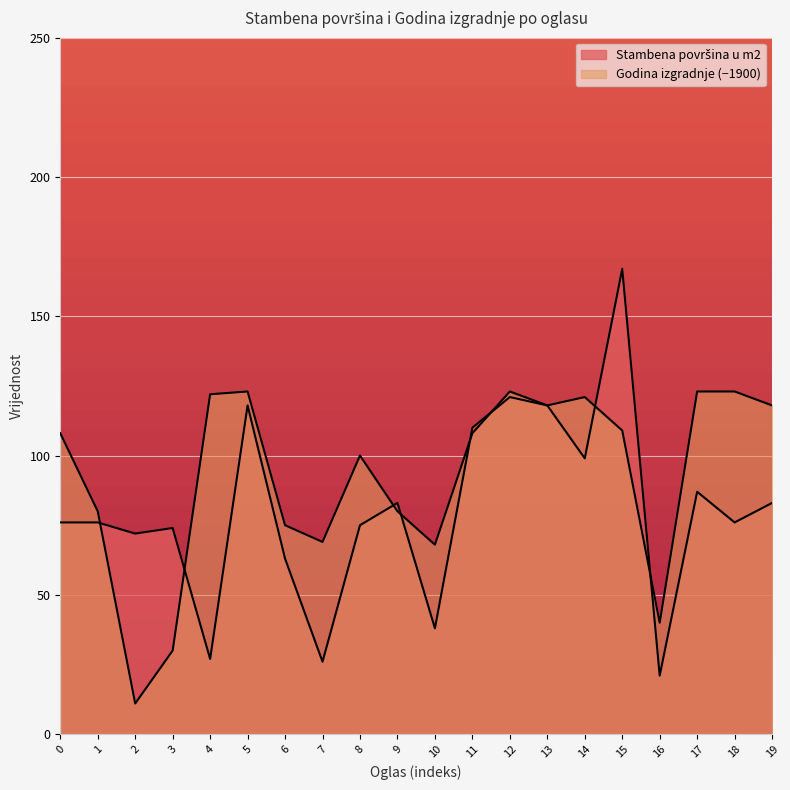

What is the difference between the maximum and minimum values in the Godina izgradnje series?

112